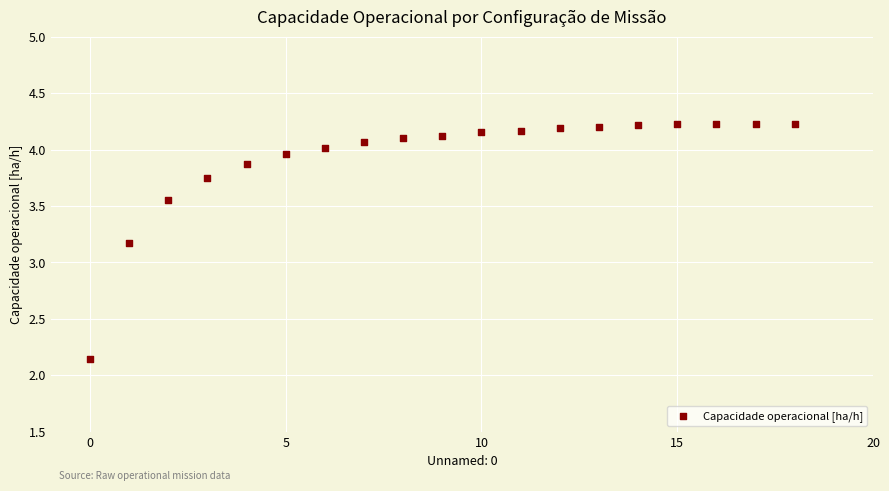

What Y value in the scatter plot is closest to 3?

3.2